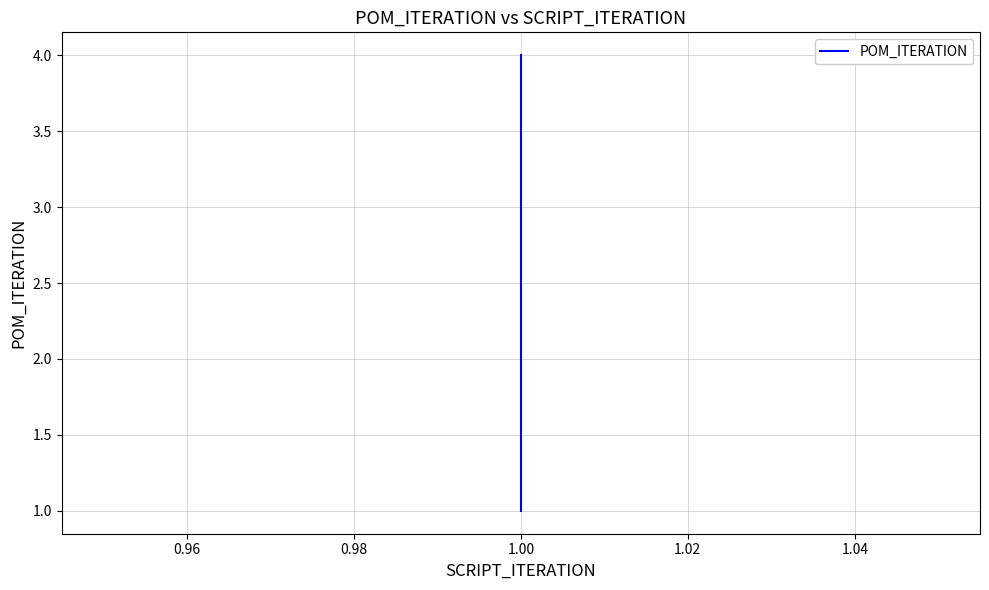

Reading left to right, transcribe all the data shown in this chart.

1	1	2	3	4